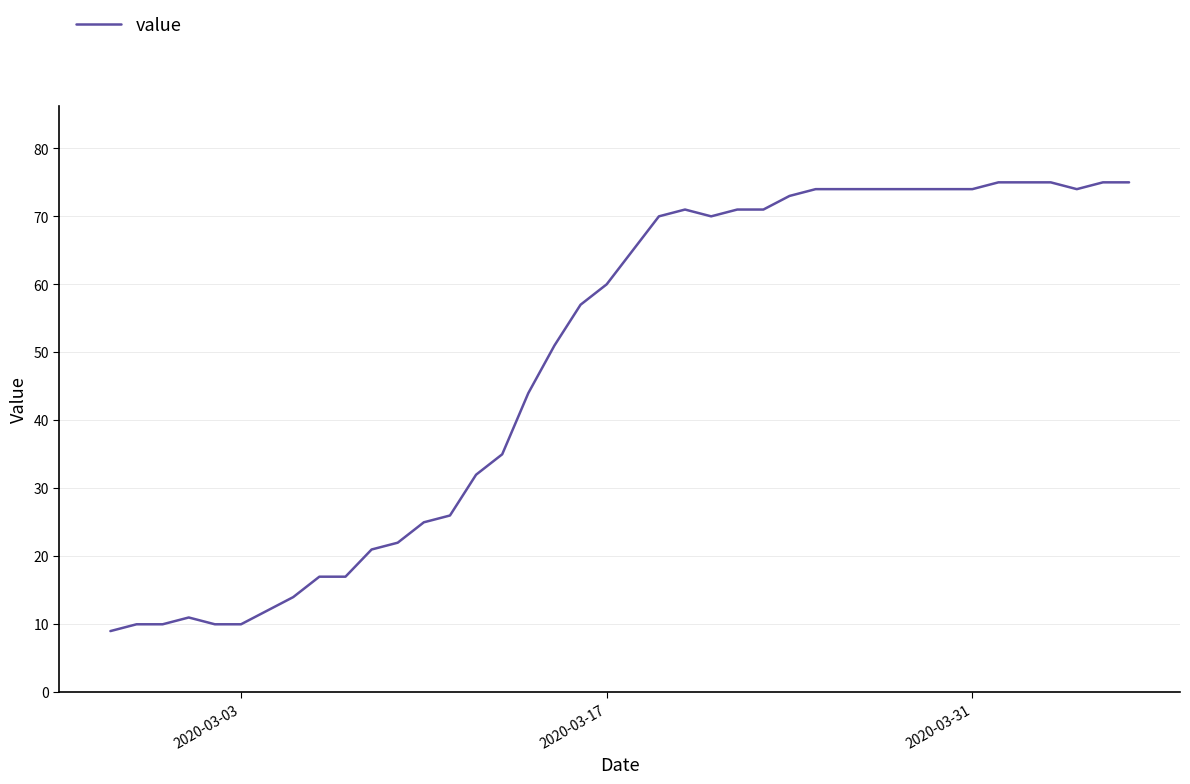

What is the difference between the maximum and minimum values?

66